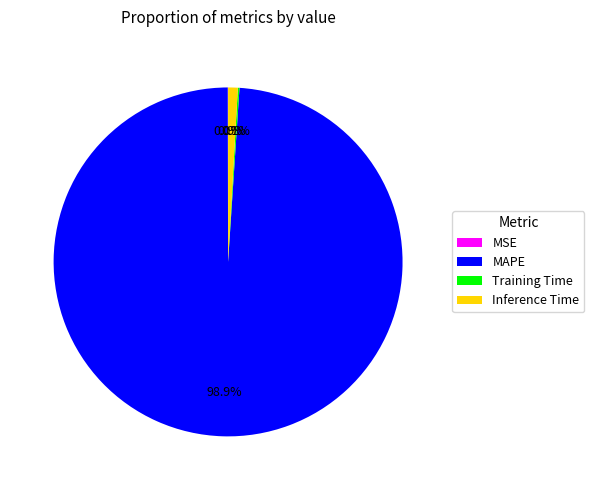

To the nearest percent, what is the difference between the largest and smallest slice percentages?

99%